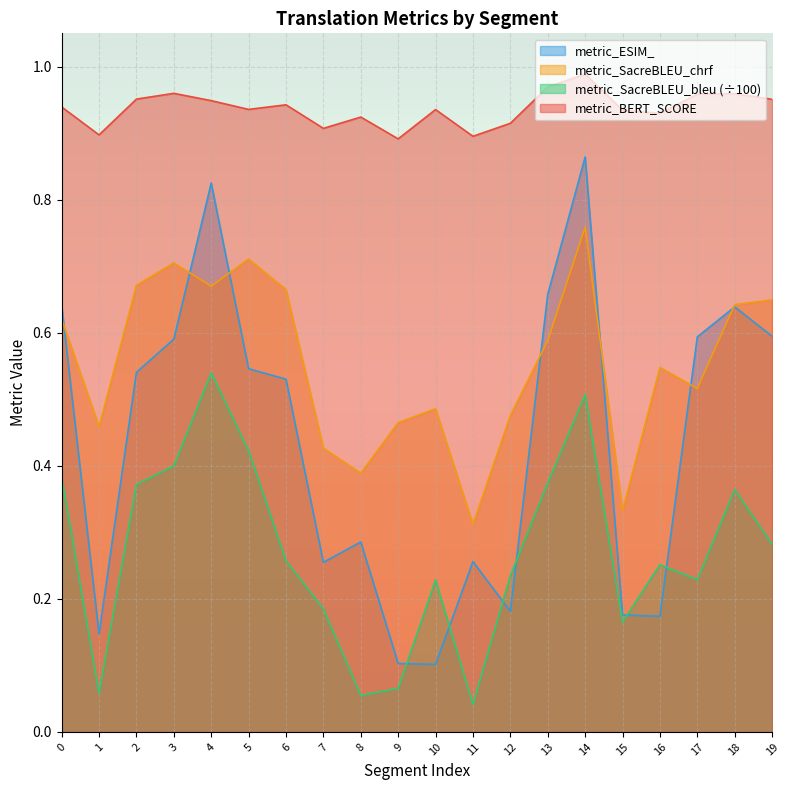

List the series in order of their overall mean, lowest first.

metric_SacreBLEU_bleu (÷100), metric_ESIM_, metric_SacreBLEU_chrf, metric_BERT_SCORE